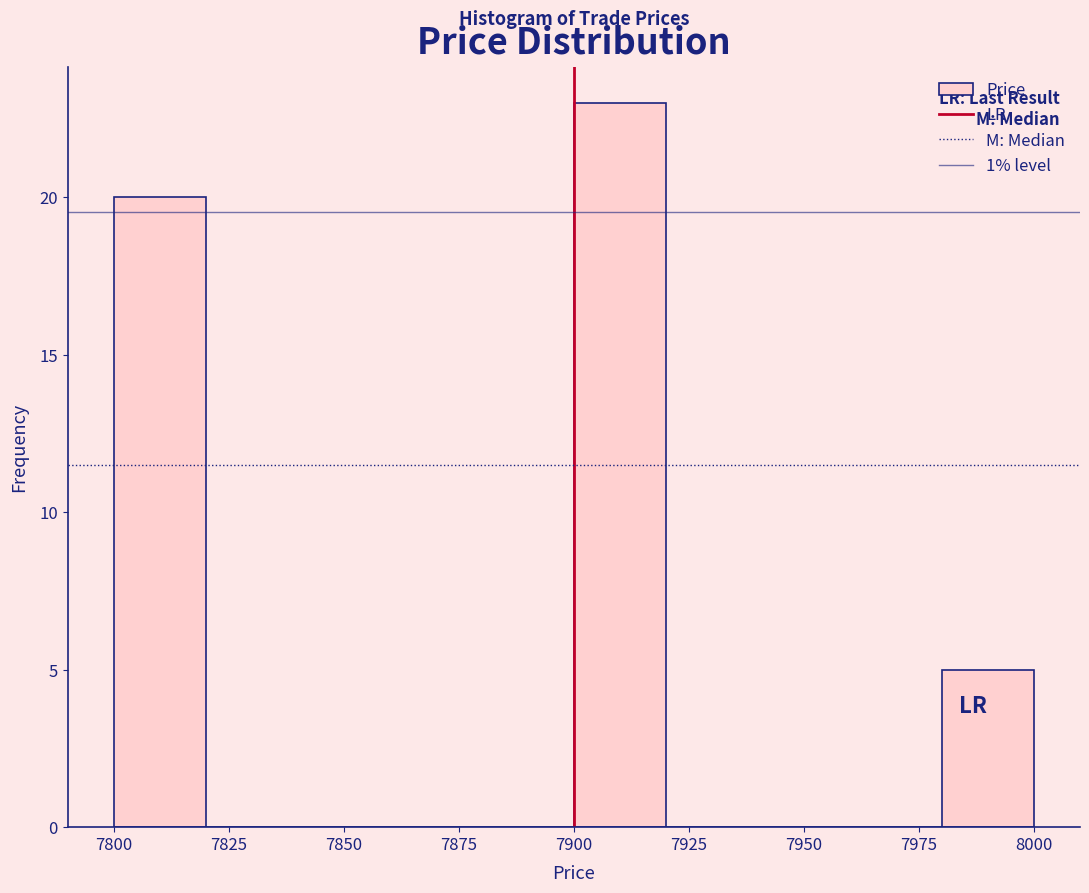

Reading left to right, list every bar in this chart as the range it spans on the x-axis followed by its height. The values are not printed on the chart, so give them approximately, as read against the axis.

7800 to 7820: 20
7820 to 7840: 0
7840 to 7860: 0
7860 to 7880: 0
7880 to 7900: 0
7900 to 7920: 23
7920 to 7940: 0
7940 to 7960: 0
7960 to 7980: 0
7980 to 8000: 5